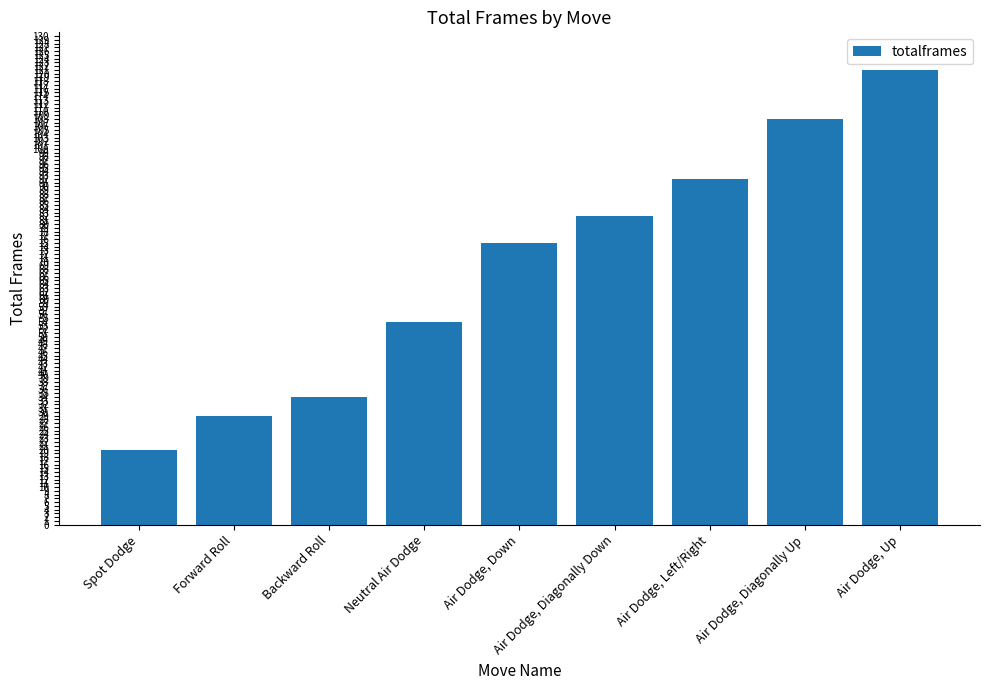

List the labels in order of value, smallest first.

Spot Dodge, Forward Roll, Backward Roll, Neutral Air Dodge, Air Dodge, Down, Air Dodge, Diagonally Down, Air Dodge, Left/Right, Air Dodge, Diagonally Up, Air Dodge, Up